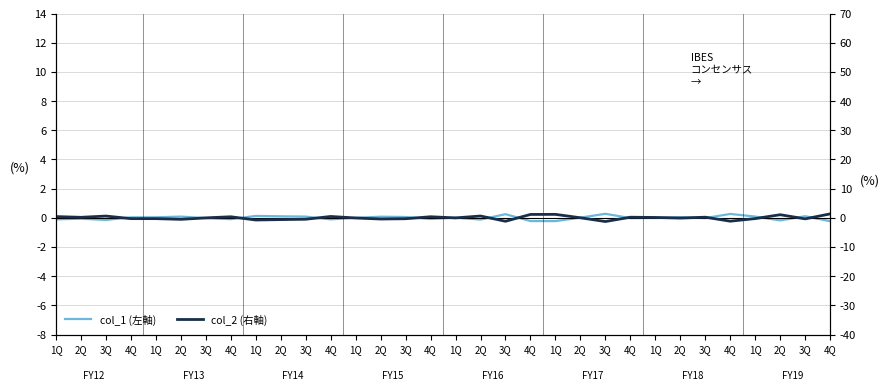

Rank the categories by col_1 (左軸) value from lowest to highest.

4Q, 1Q, 4Q, 2Q, 3Q, 2Q, 1Q, 4Q, 4Q, 4Q, 2Q, 3Q, 4Q, 3Q, 1Q, 1Q, 1Q, 2Q, 4Q, 1Q, 2Q, 3Q, 2Q, 3Q, 2Q, 1Q, 2Q, 3Q, 1Q, 3Q, 4Q, 3Q